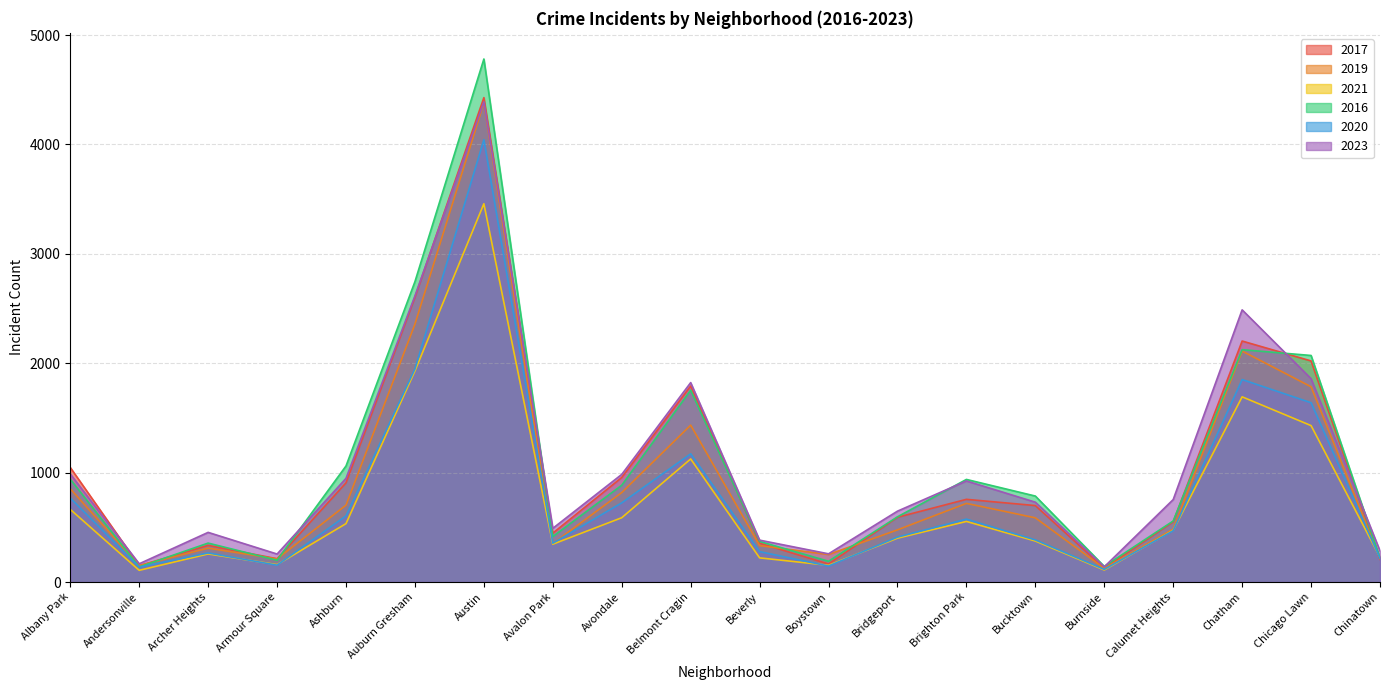

How many data points in 2020 are less than 469?

10